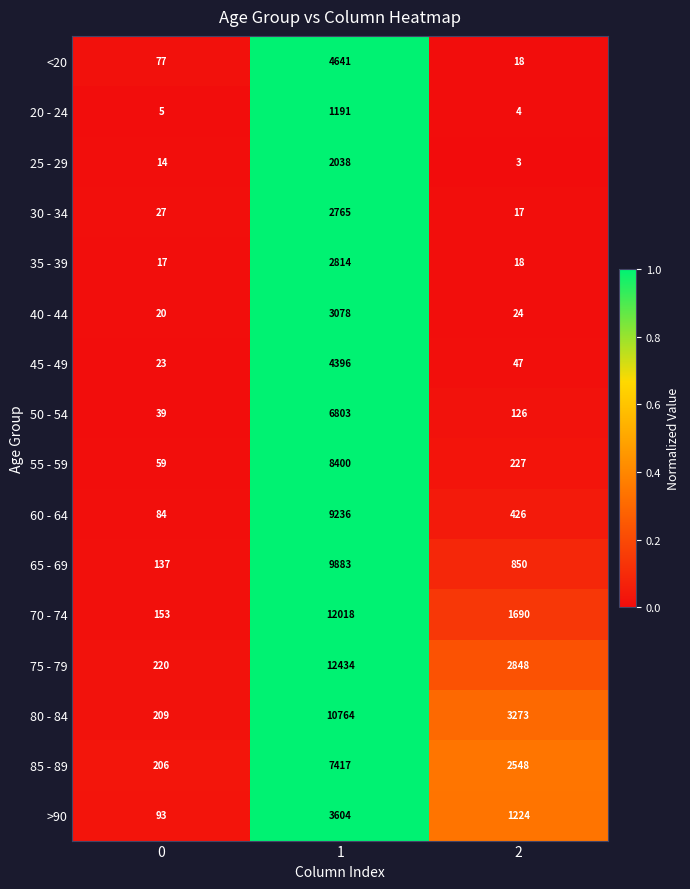

Between 1 and 2, which series saw the biggest shift?

70 - 74